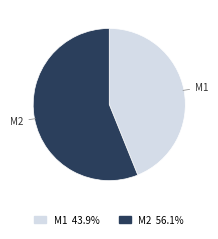

Combined, do M1 and M2 account for over 50%?

Yes